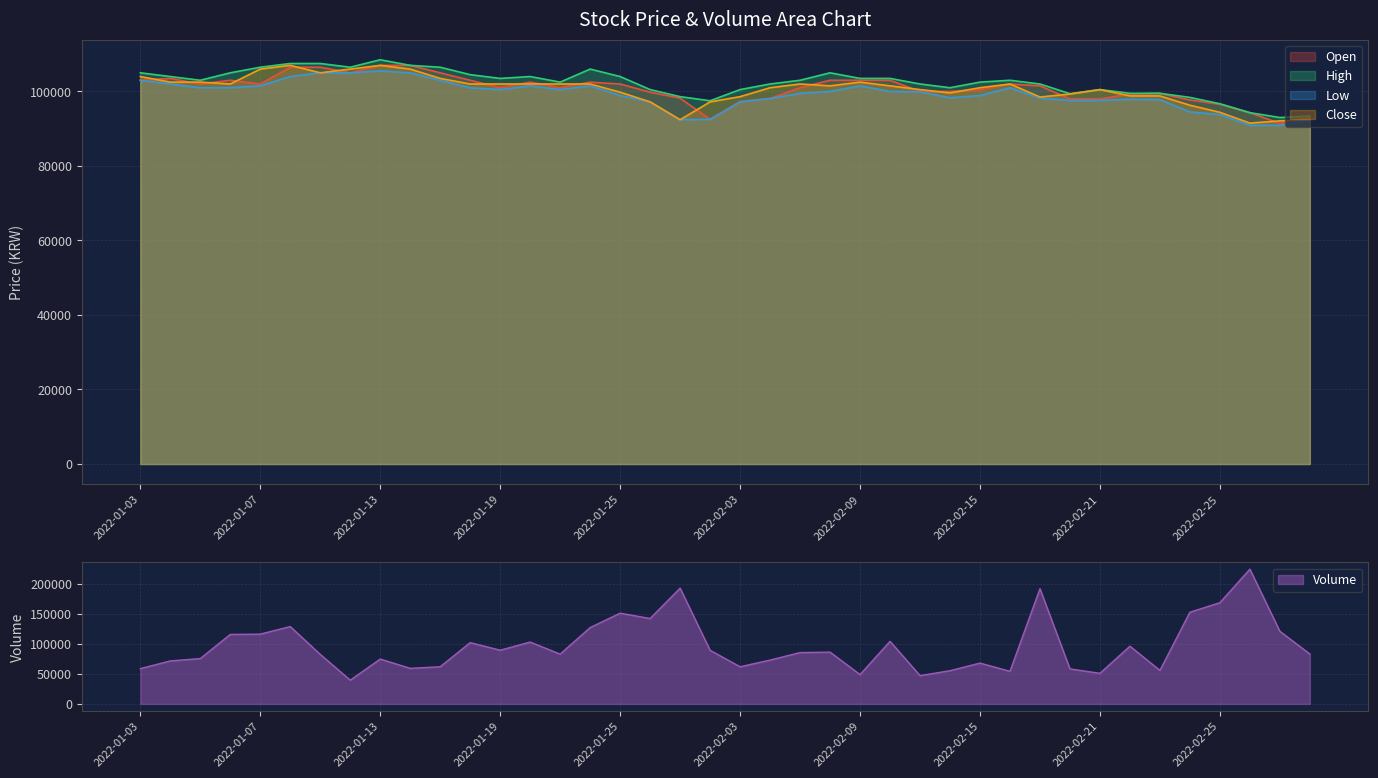

What is the highest value of the Open series?

107000